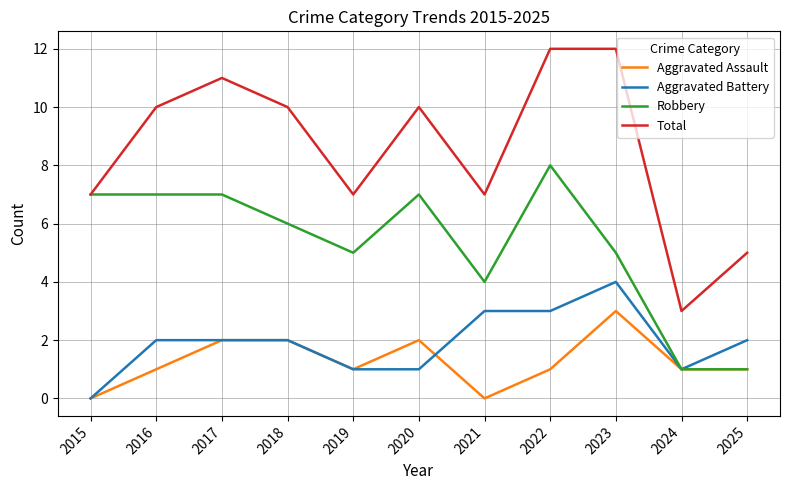

True or false: Total and Aggravated Assault cross at least once.

False